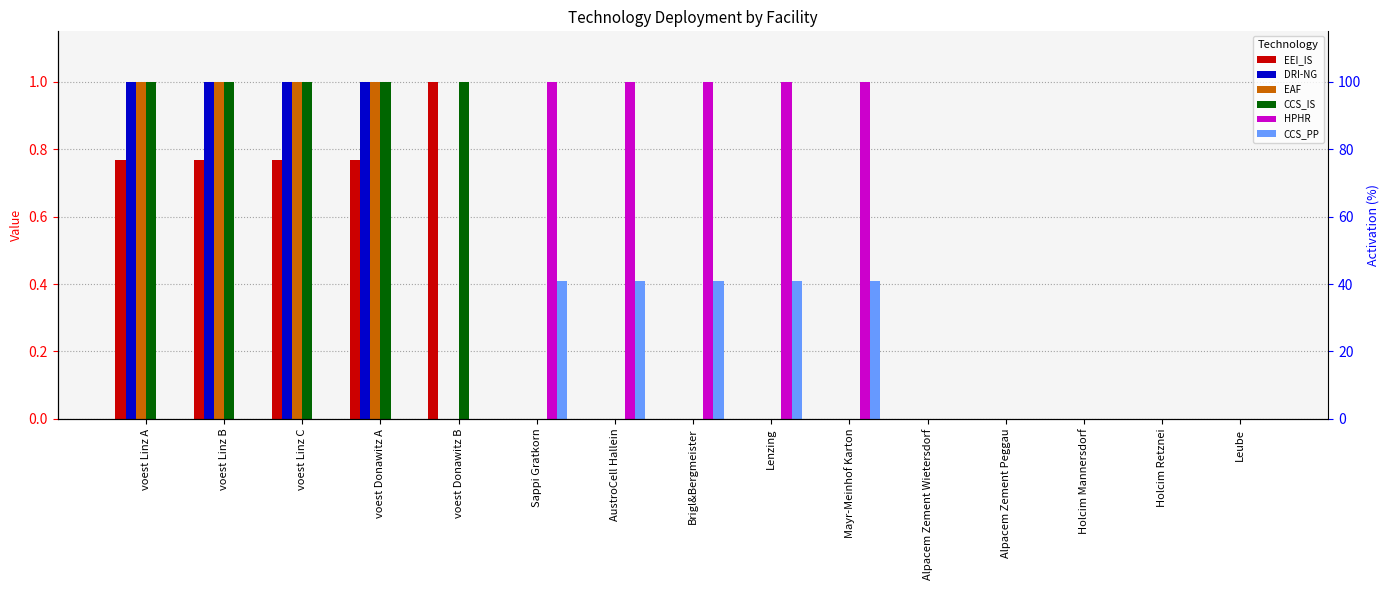

Is the value of EEI_IS at voest Linz A greater than the value of HPHR at AustroCell Hallein?

No